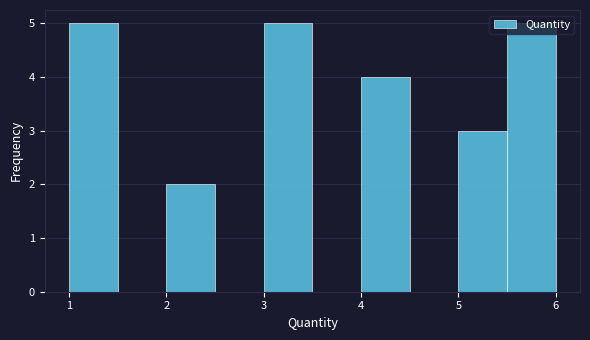

Reading left to right, transcribe this chart: for each bar, give the range it covers on the x-axis and its height. The values are not printed on the chart, so give them approximately, as read against the axis.

1.0 to 1.5: 5
1.5 to 2.0: 0
2.0 to 2.5: 2
2.5 to 3.0: 0
3.0 to 3.5: 5
3.5 to 4.0: 0
4.0 to 4.5: 4
4.5 to 5.0: 0
5.0 to 5.5: 3
5.5 to 6.0: 5